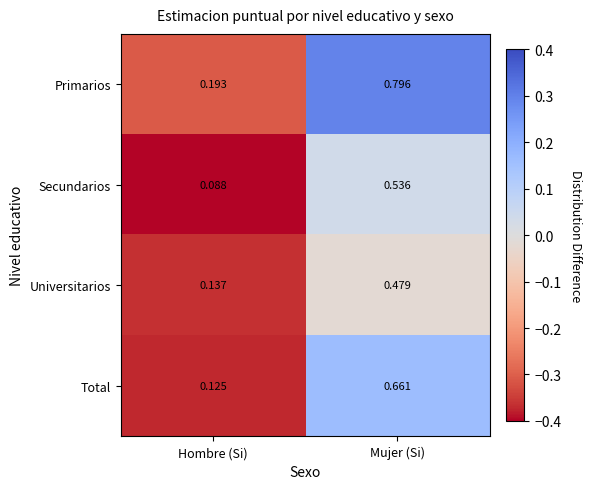

Which series has the widest spread of values?

Primarios